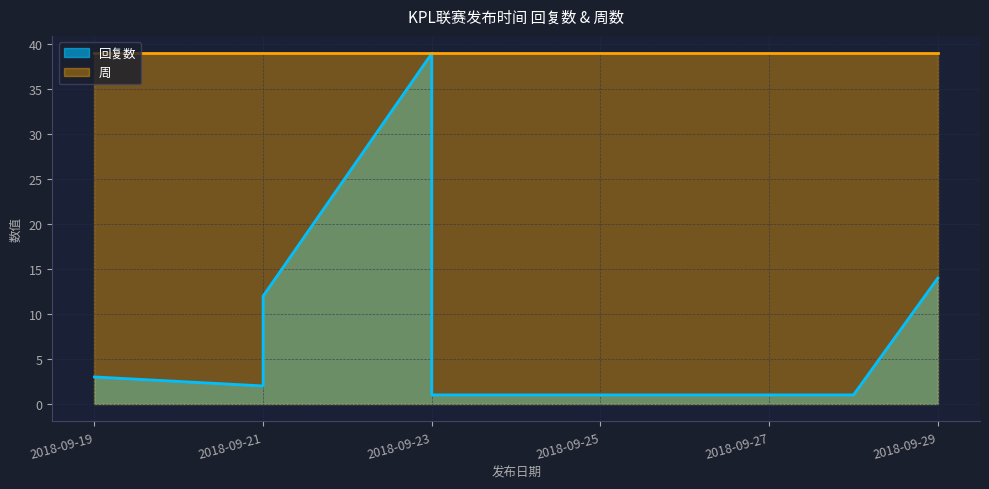

Which series has the largest range (max minus min)?

回复数